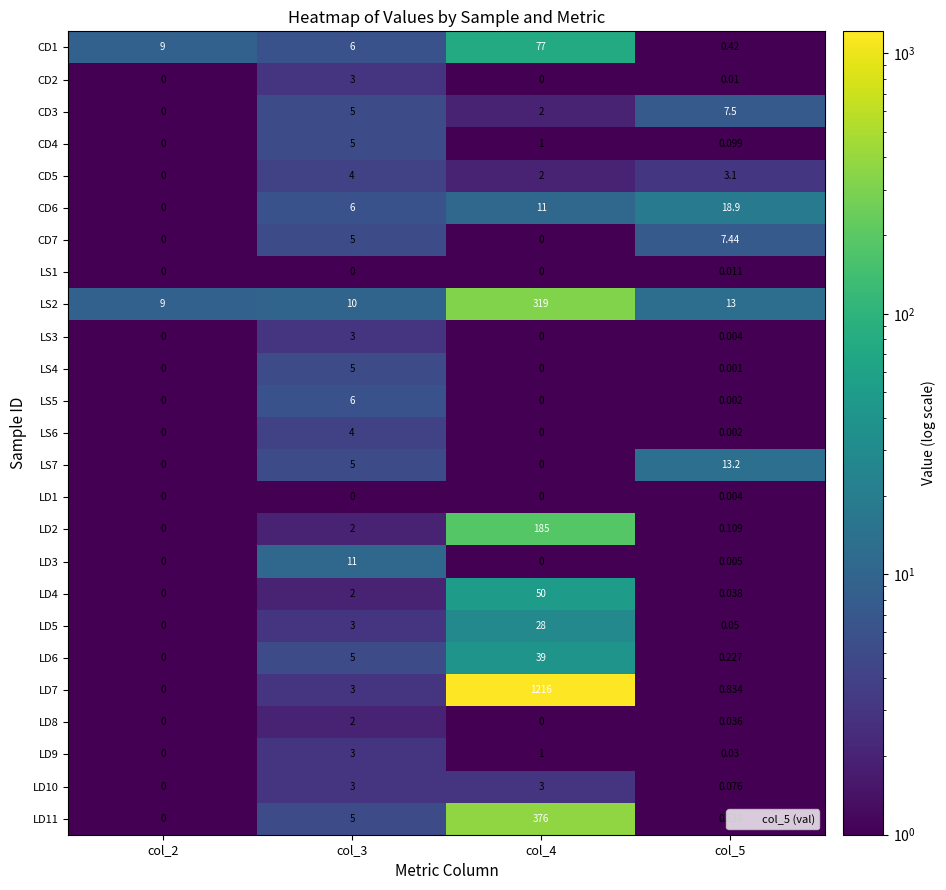

Count the number of data series in this chart.

25